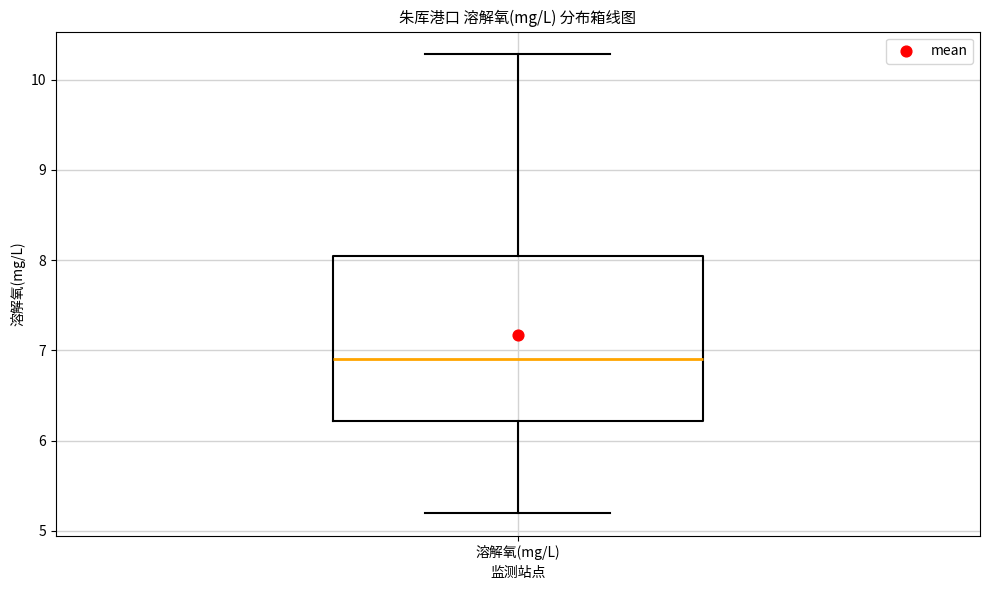

Read this box plot against the y-axis: the position of the median line, the range covered by the box, and the ends of both whiskers. The values are not printed on the chart, so give them approximately, as read against the axis.

median 6.9, box 6.2 to 8.0, whiskers 5.2 to 10.3